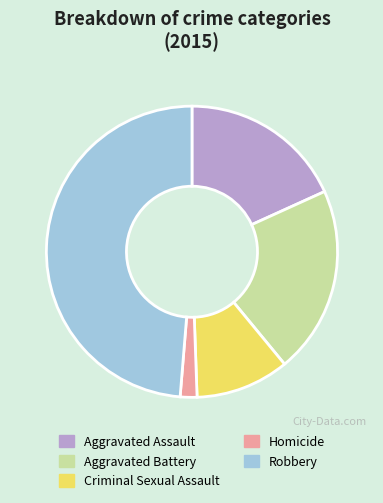

Is it true that Aggravated Assault is 18% of the pie?

True